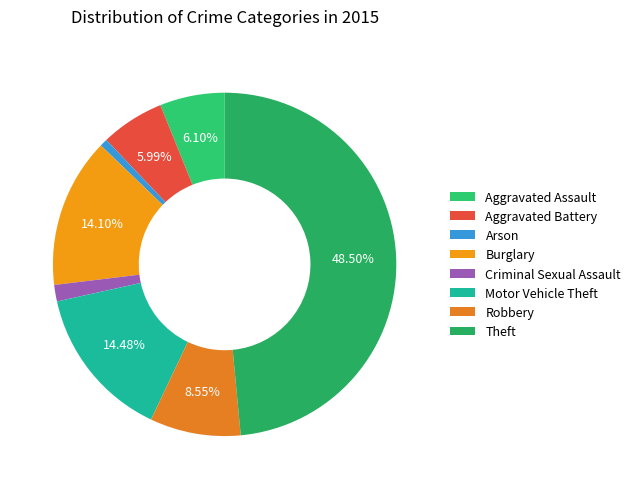

To the nearest percent, what percentage of the pie is Arson?

1%